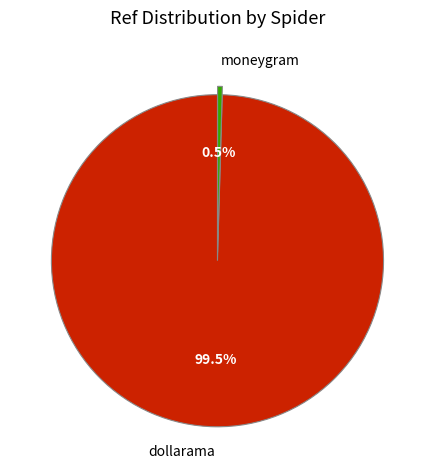

To the nearest percent, what is the difference between the largest and smallest slice percentages?

99%